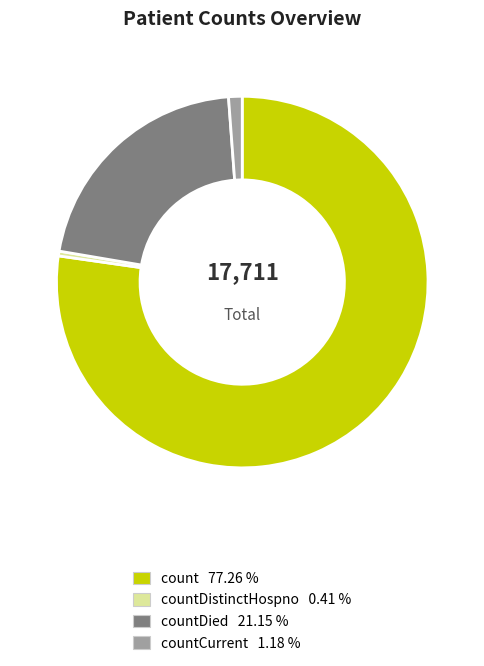

What is the ratio of the value at countDied 21.15 % to the value at countCurrent 1.18 %?

17.9